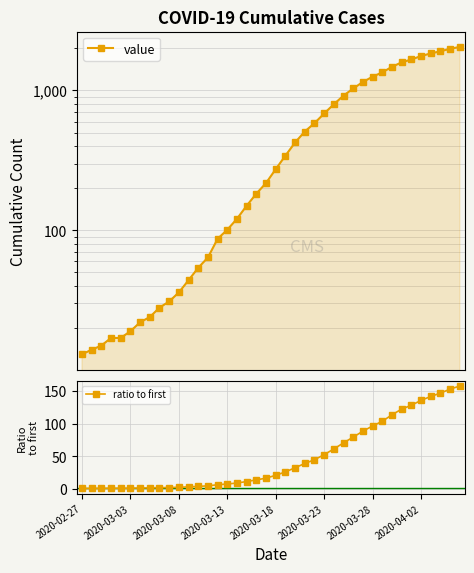

What is the highest value of the ratio to first series?

157.6